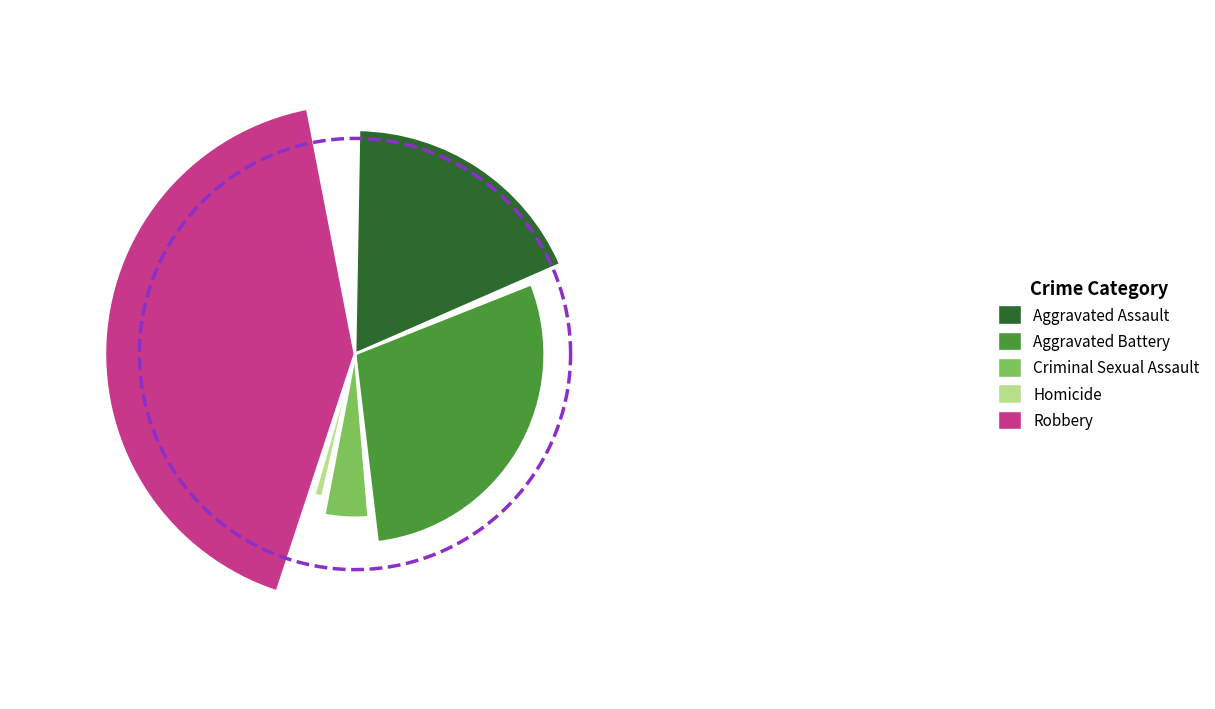

To the nearest percent, what portion does Robbery represent?

44%